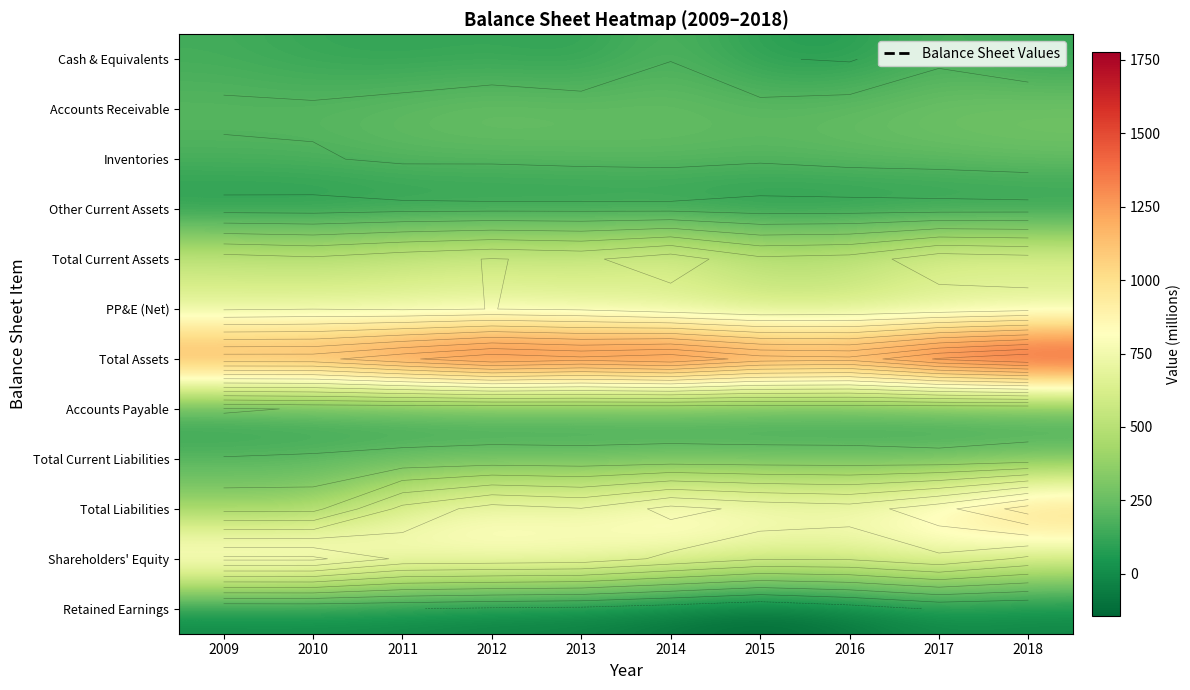

What is the greatest value displayed?

1778